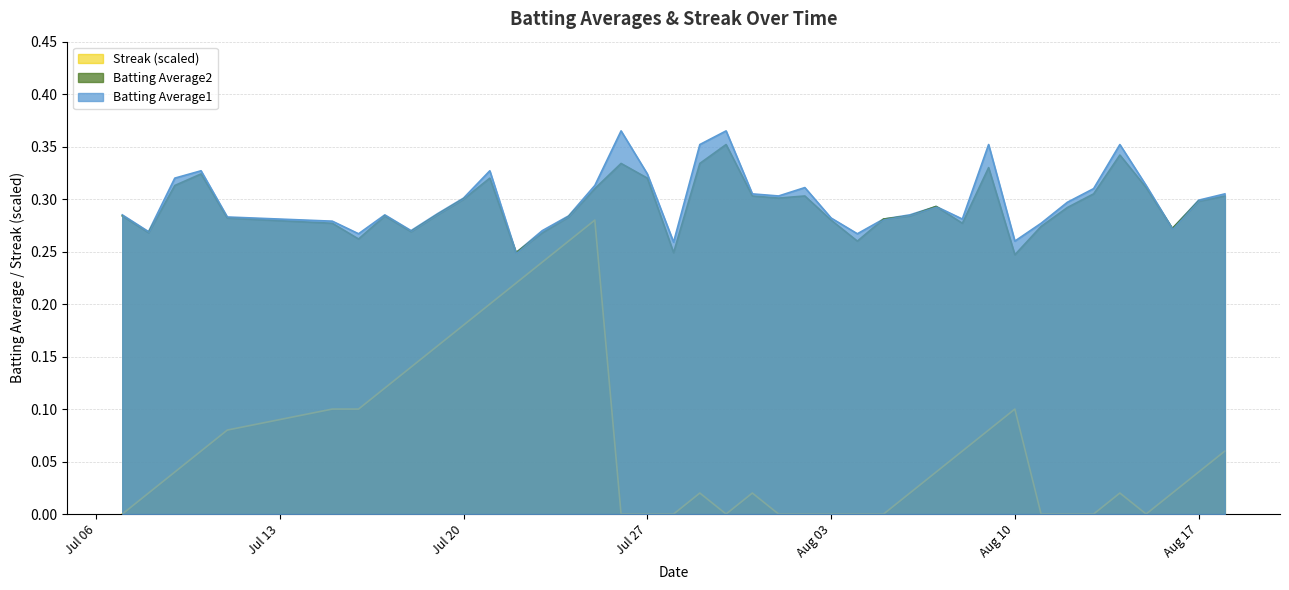

What is the spread (max minus min) of values at 2010-08-07?

0.3